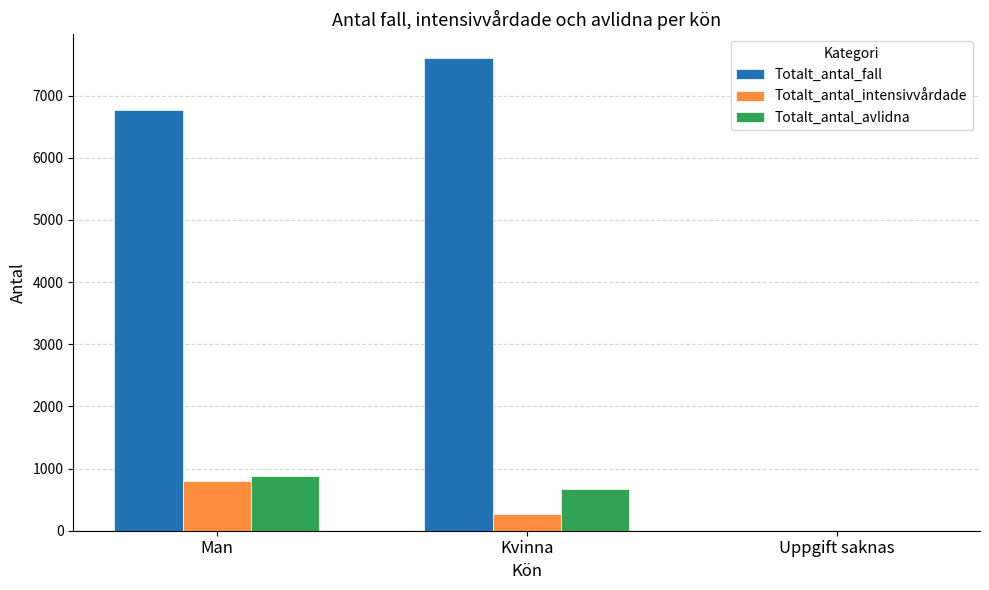

Count the number of data series in this chart.

3